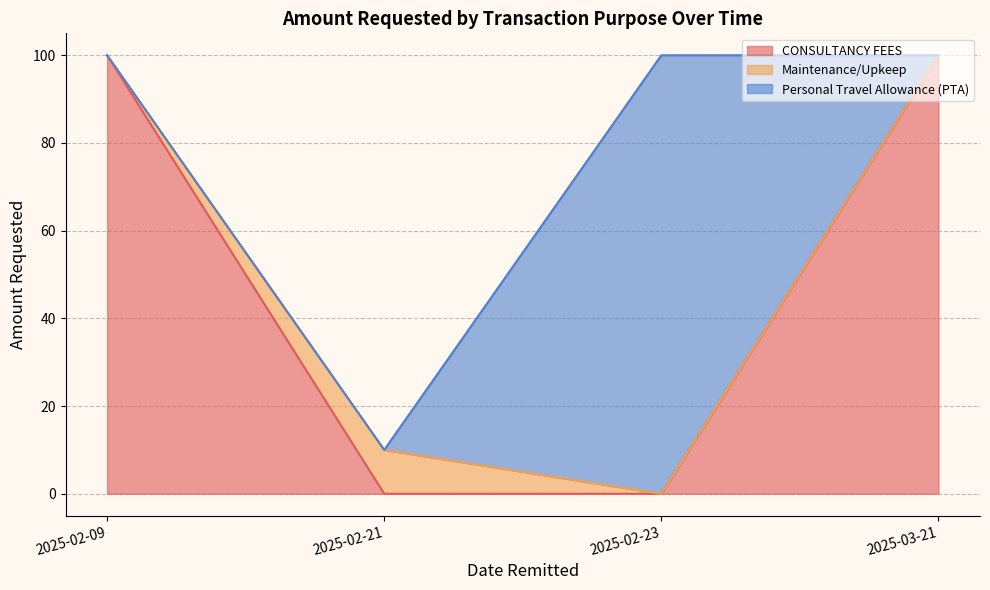

Which label corresponds to the largest value in the chart?

2025-02-09